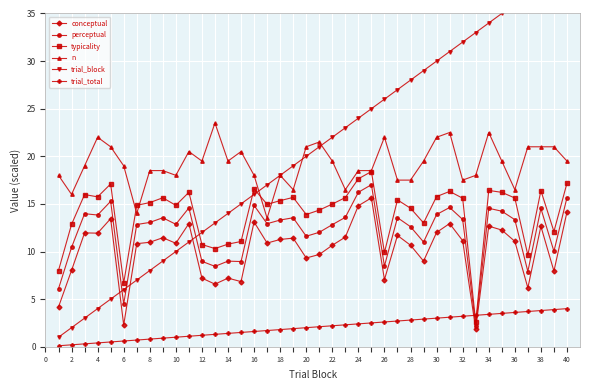

What is the minimum value for conceptual?

1.8